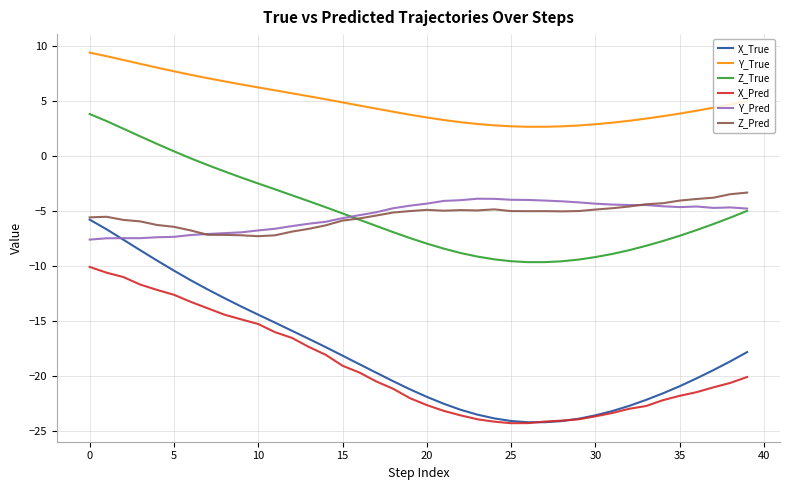

List the series in order of their peak value, highest first.

Y_True, Z_True, Z_Pred, Y_Pred, X_True, X_Pred